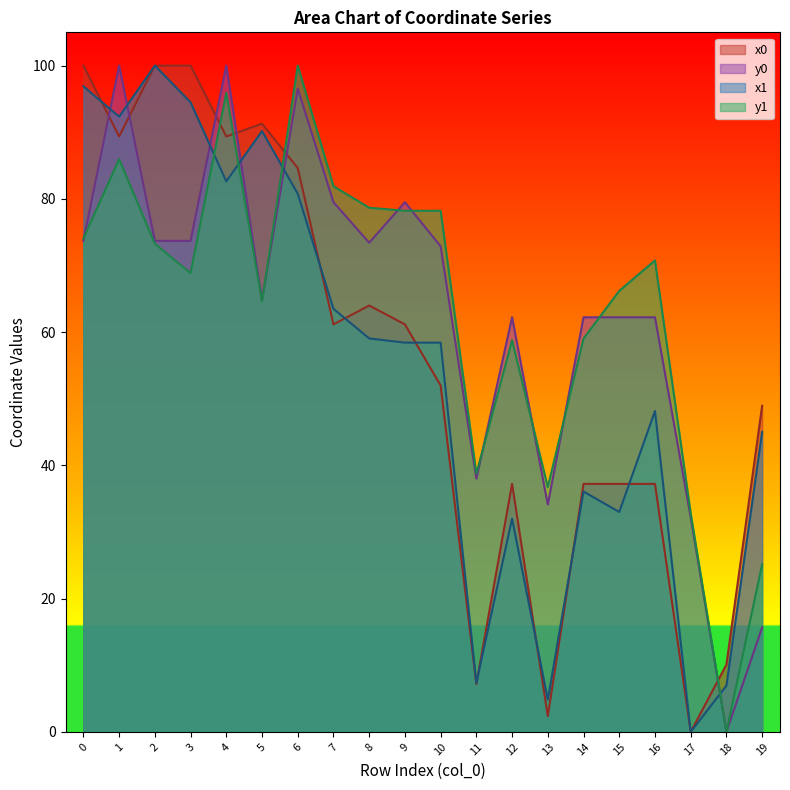

What is the maximum value for y1?

100.0